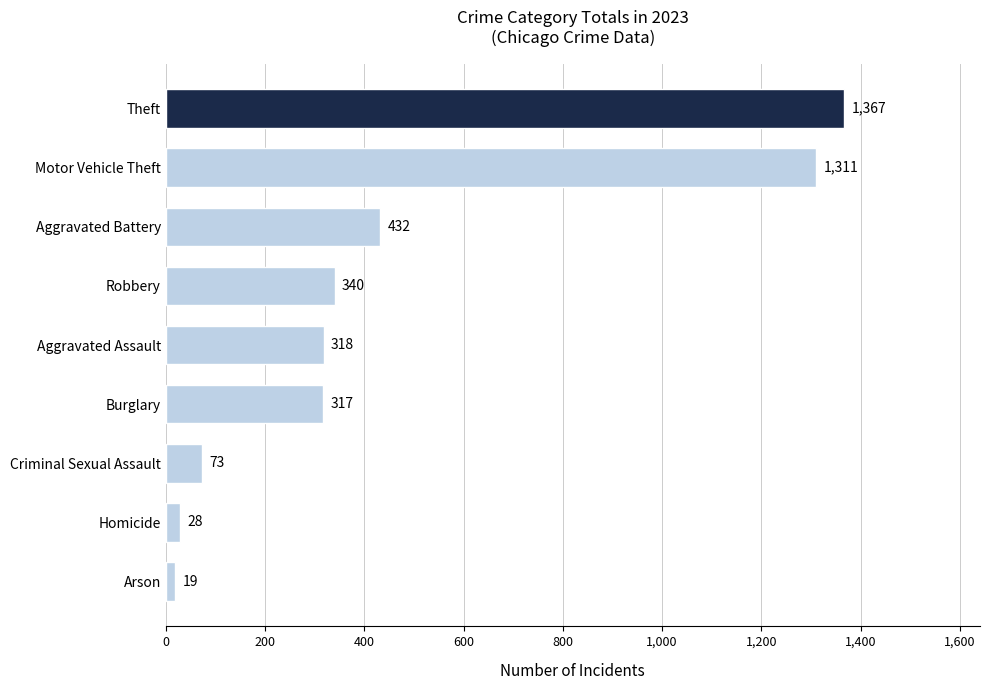

What is the change in value from Burglary to Arson?

-298